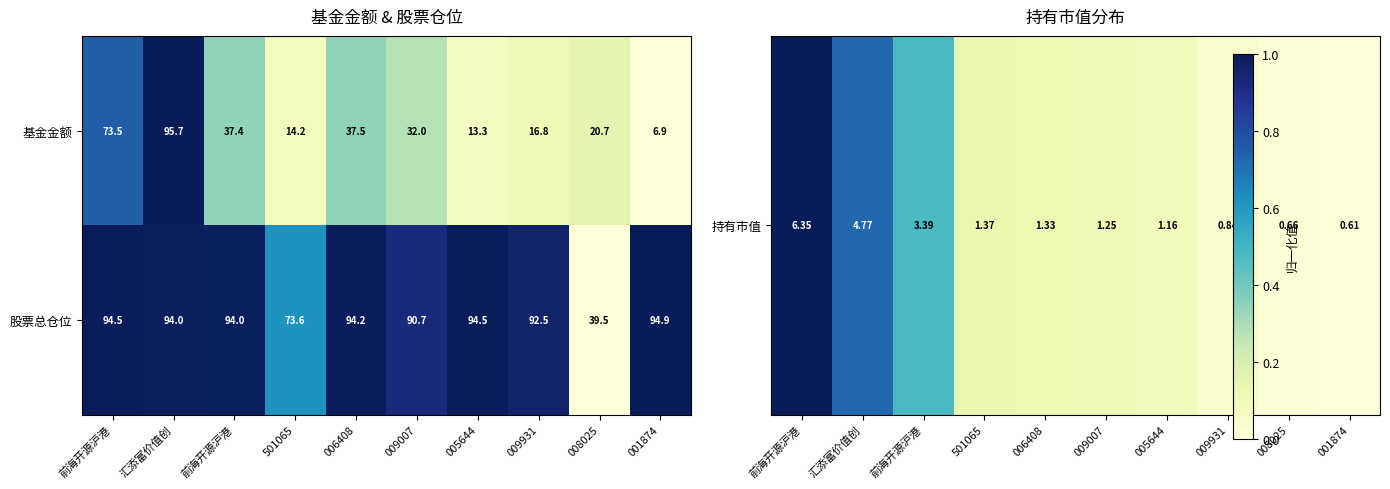

List the series in order of their overall mean, highest first.

股票总仓位, 基金金额